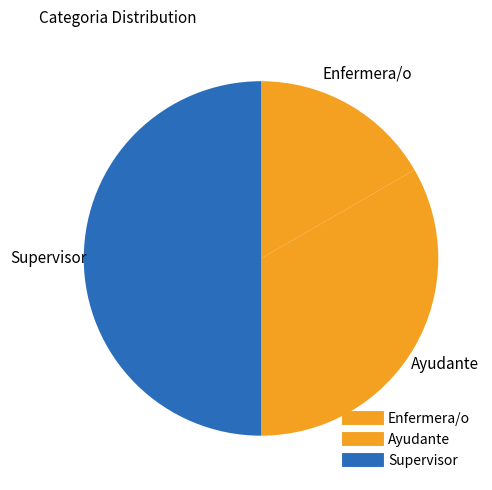

How many slices are in this pie chart?

3